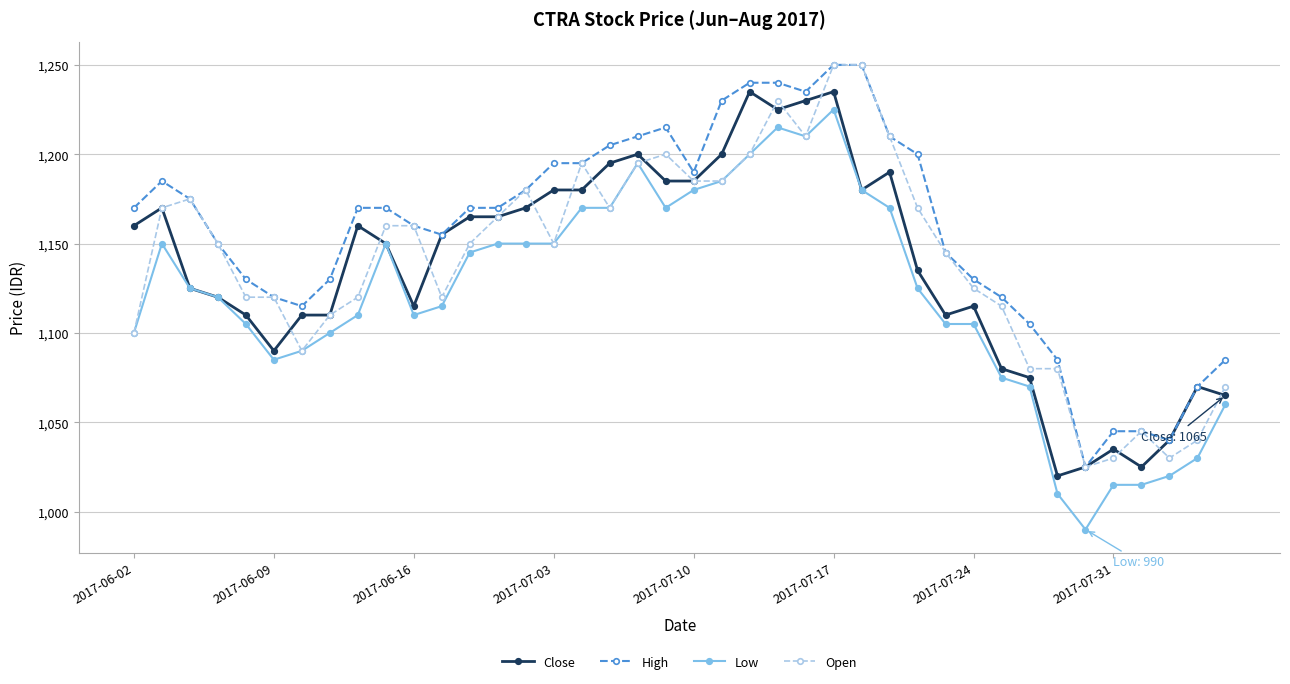

True or false: High has more than 0 points higher than both neighbors.

True